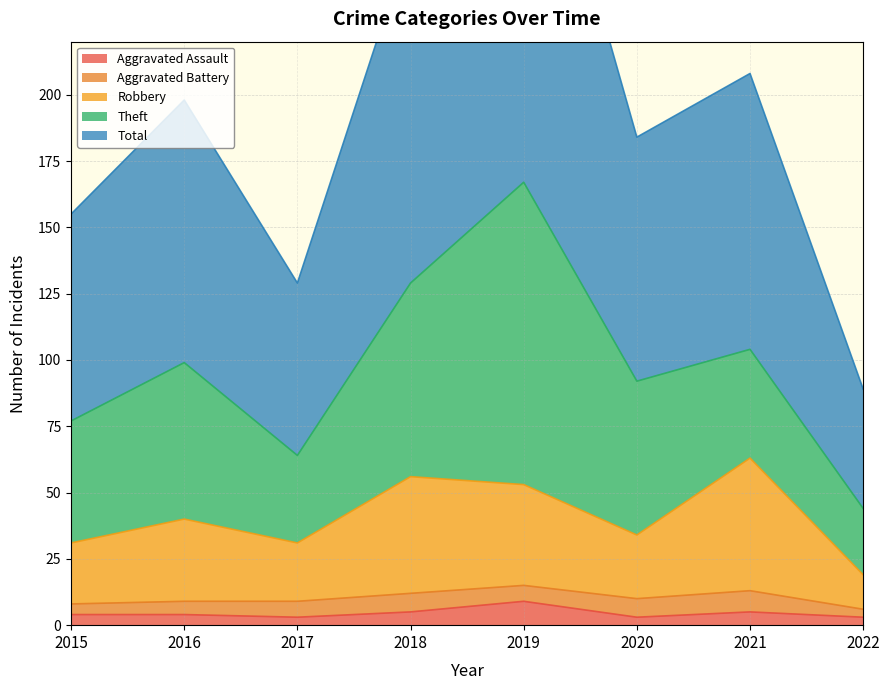

True or false: Aggravated Assault has more than 2 points higher than both neighbors.

False